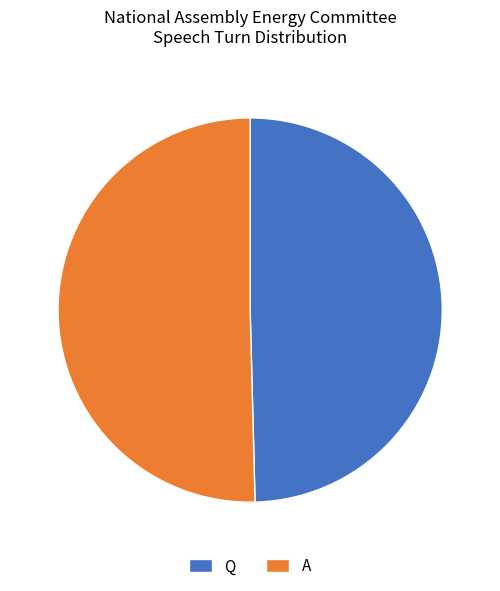

The A slice represents 50% of the pie. True or false?

True